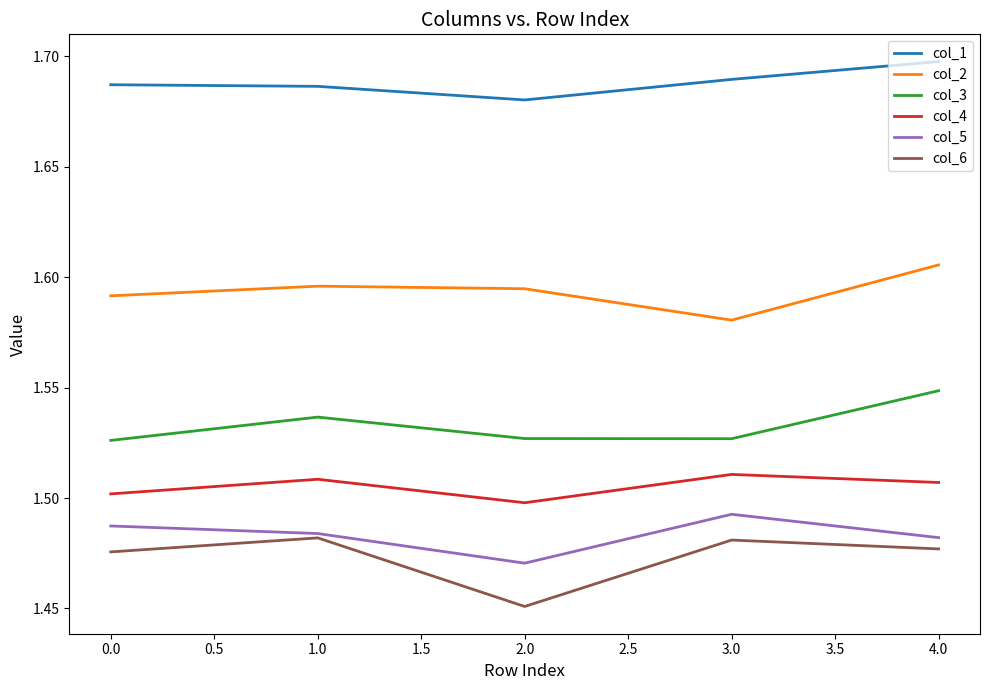

The value of col_4 at 0.0 is 2.7. True or false?

False